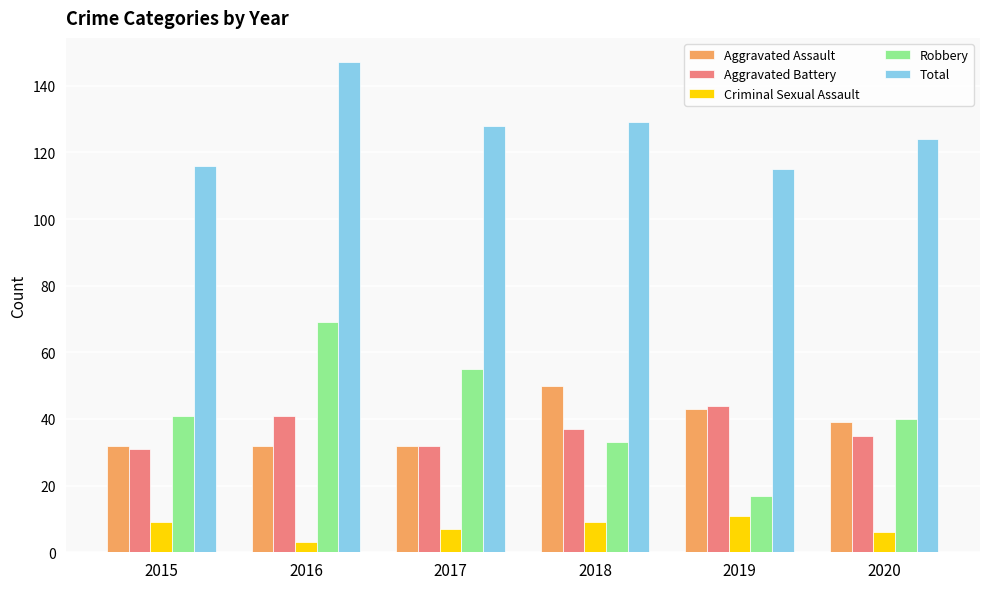

What is the sum of all Robbery values?

255